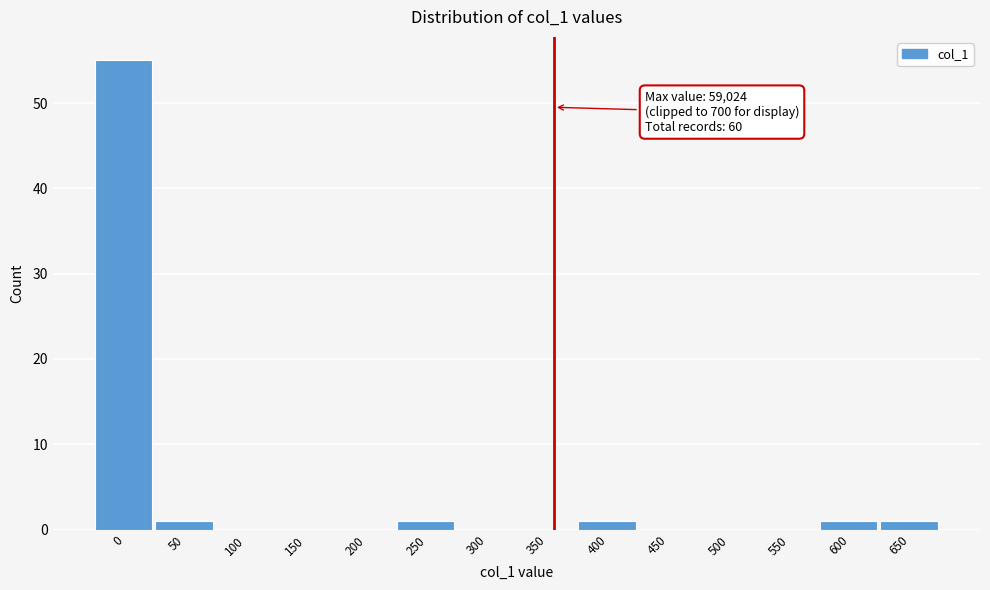

Reading left to right, what are all the values shown in this chart?

0=55	50=1	100=0	150=0	200=0	250=1	300=0	350=0	400=1	450=0	500=0	550=0	600=1	650=1